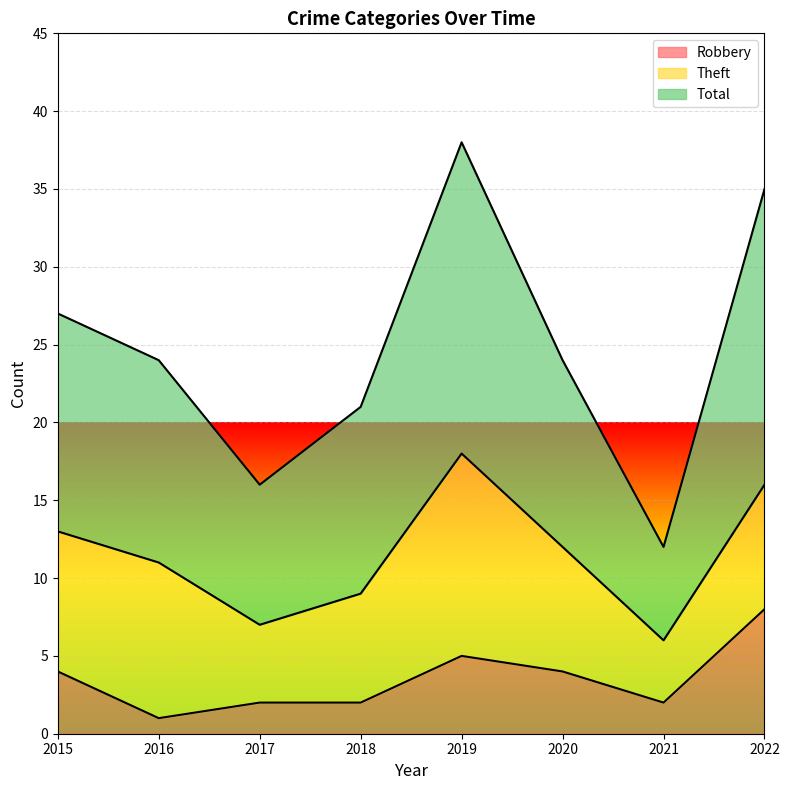

Is it true that Robbery equals 3 at 2021?

False